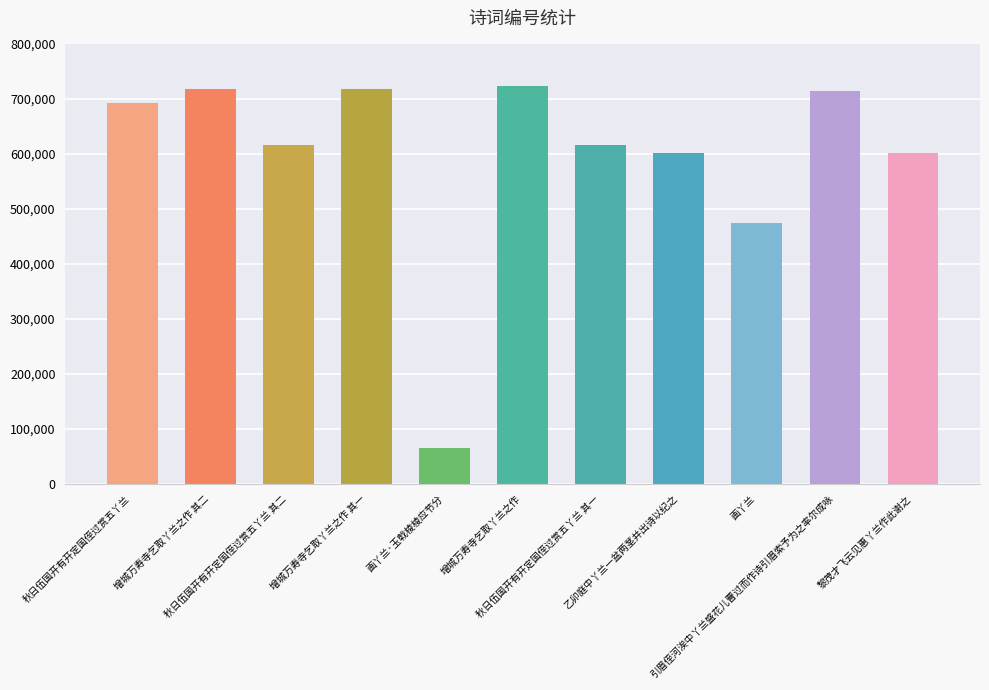

How many bars are there in total?

11